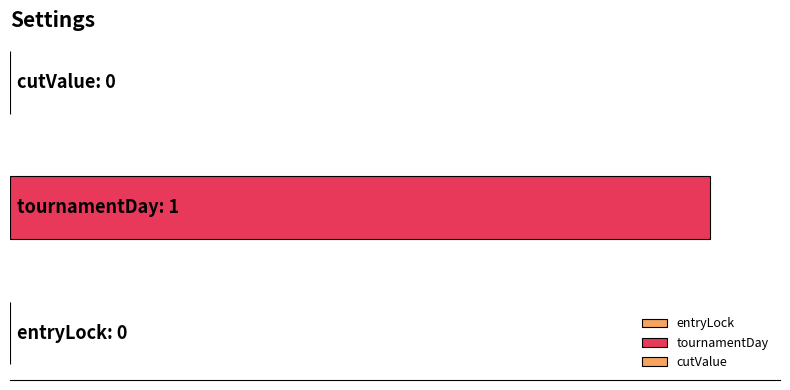

Rank the categories by value from lowest to highest.

entryLock, cutValue, tournamentDay